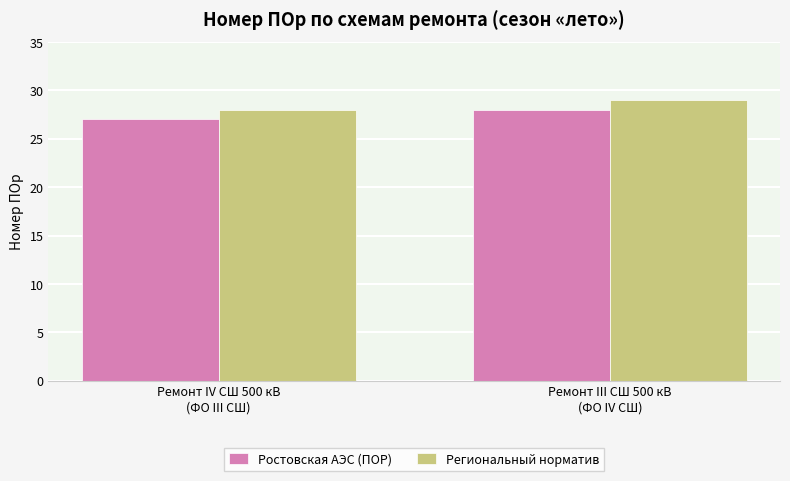

How many distinct data groups are displayed?

2